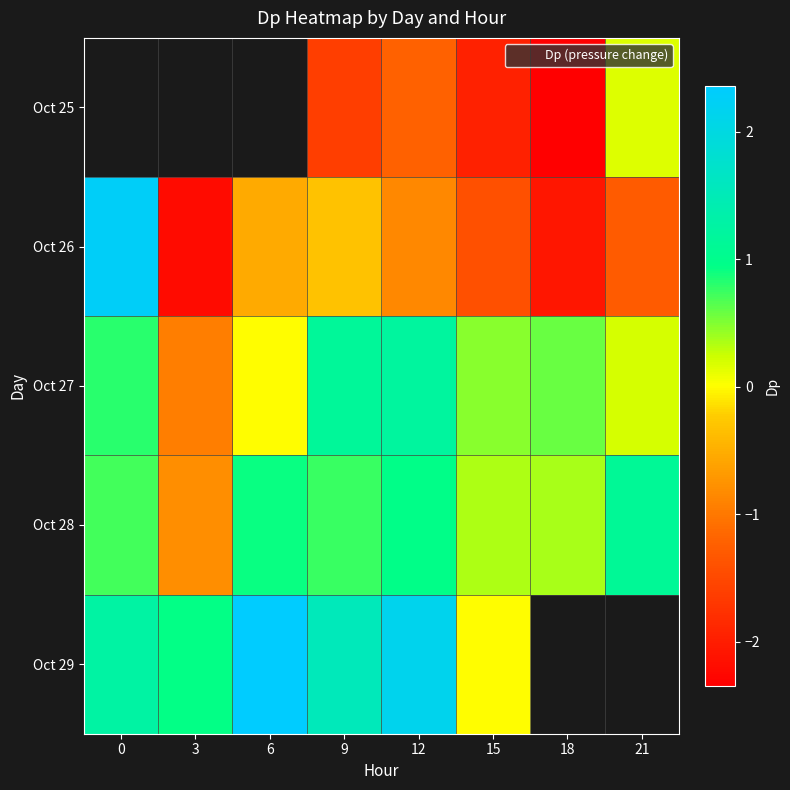

Count the number of data series in this chart.

5